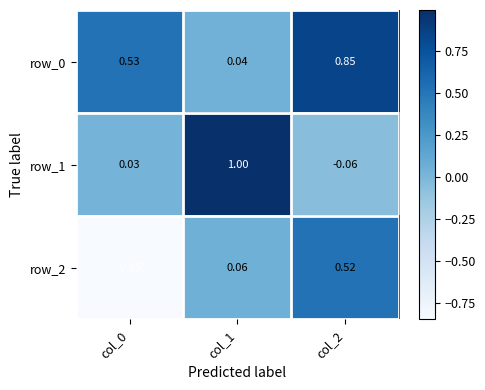

Is the value of row_1 at col_1 greater than the value of row_2 at col_2?

Yes